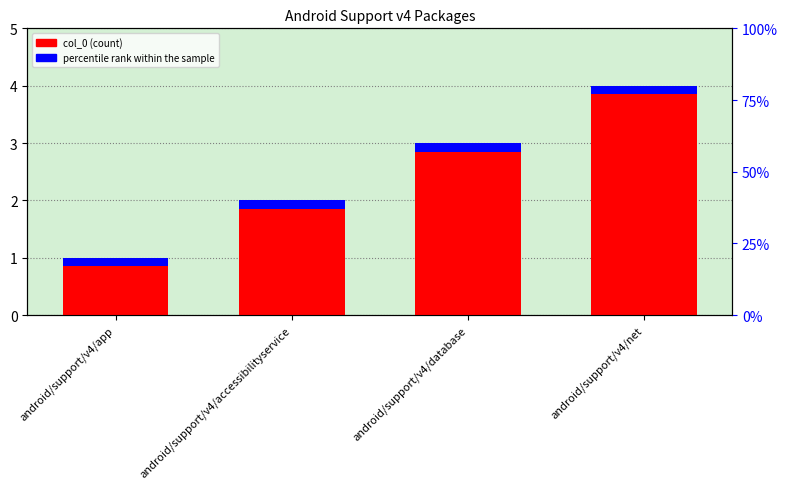

Does the chart contain stacked bars?

No